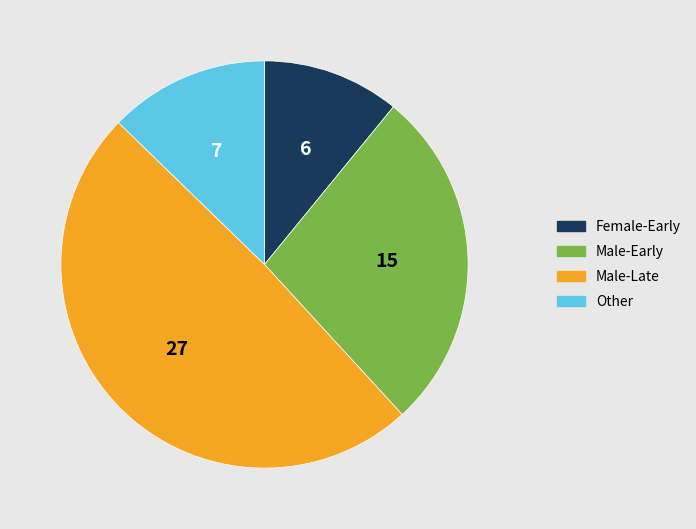

Does any single category account for the majority?

No